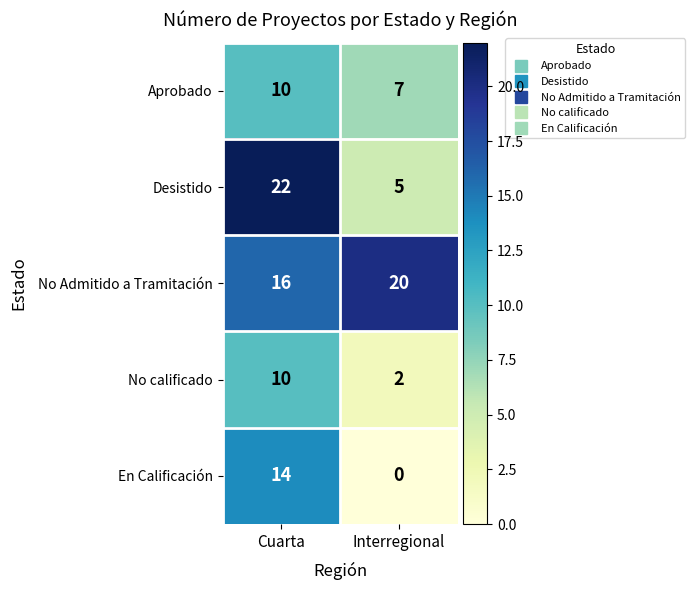

Which series has the largest total across all categories?

No Admitido a Tramitación